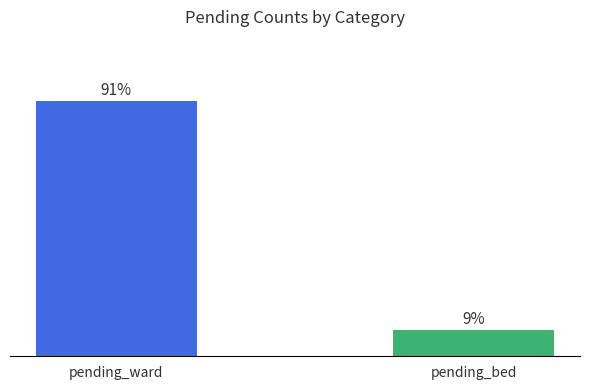

Does the chart contain stacked bars?

No